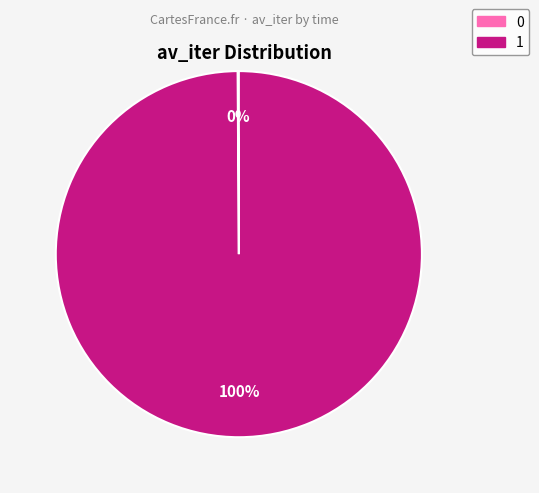

Does 1 represent more than half of the total?

Yes